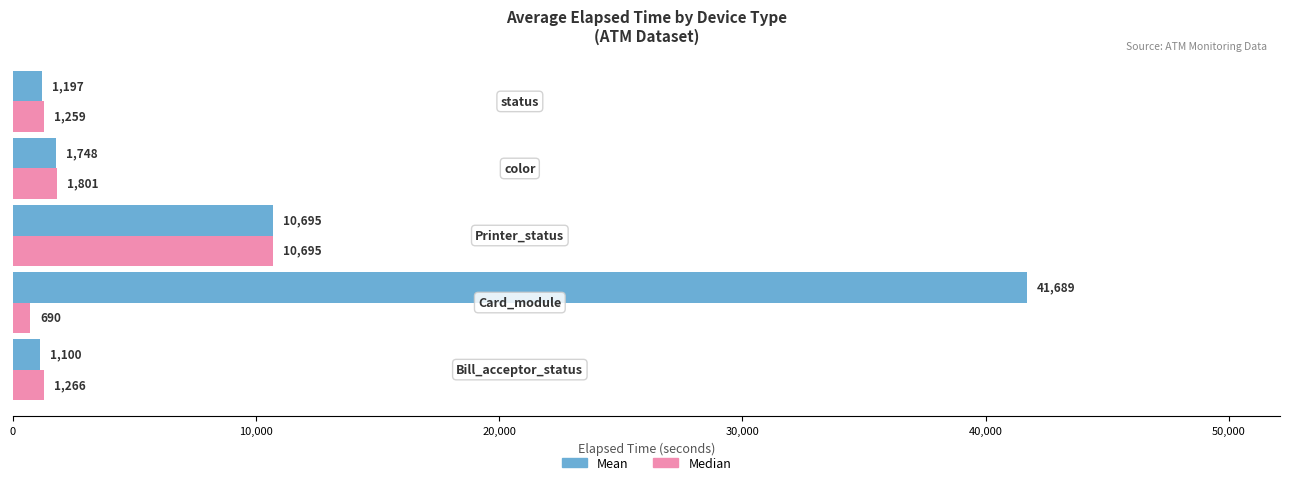

What is the difference between the maximum and minimum values in the Mean series?

40589